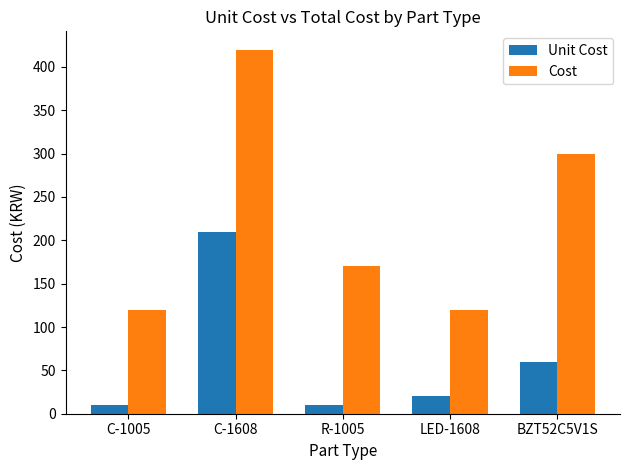

How many bars are there in total?

10